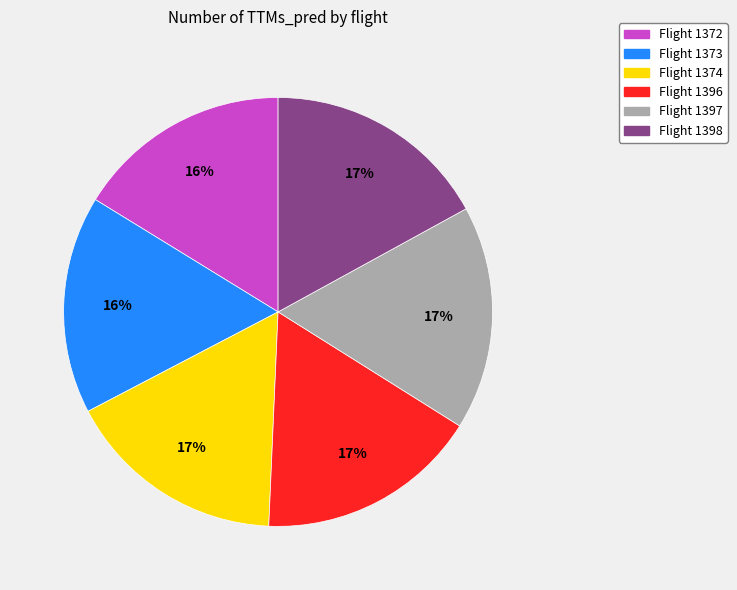

To the nearest percent, what is the average slice percentage?

17%